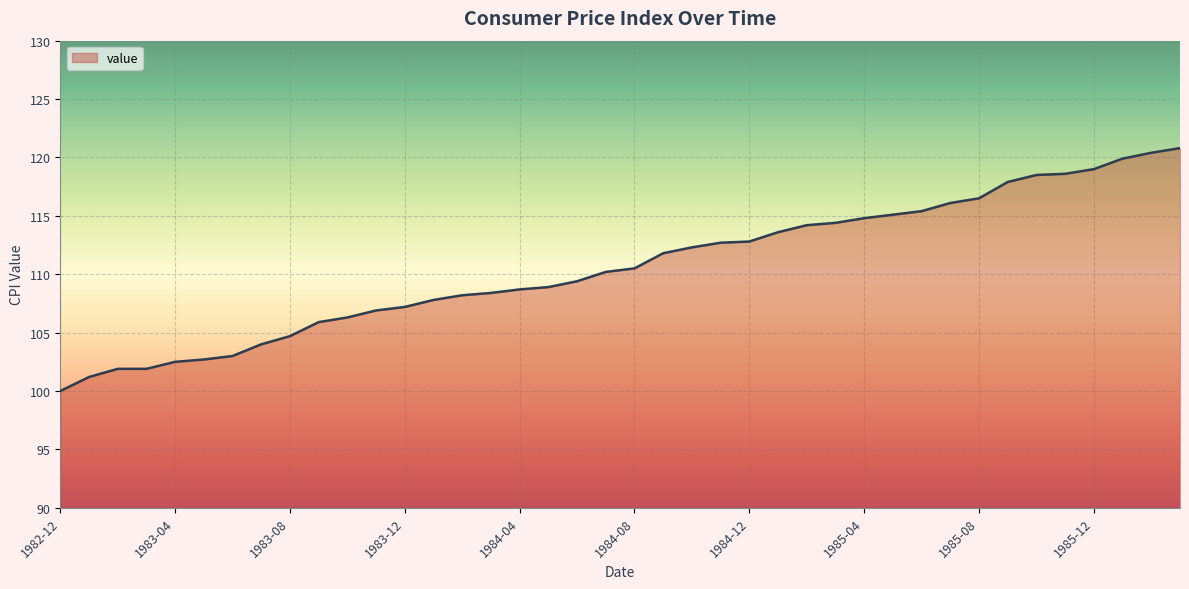

How many lines are shown in the chart?

1